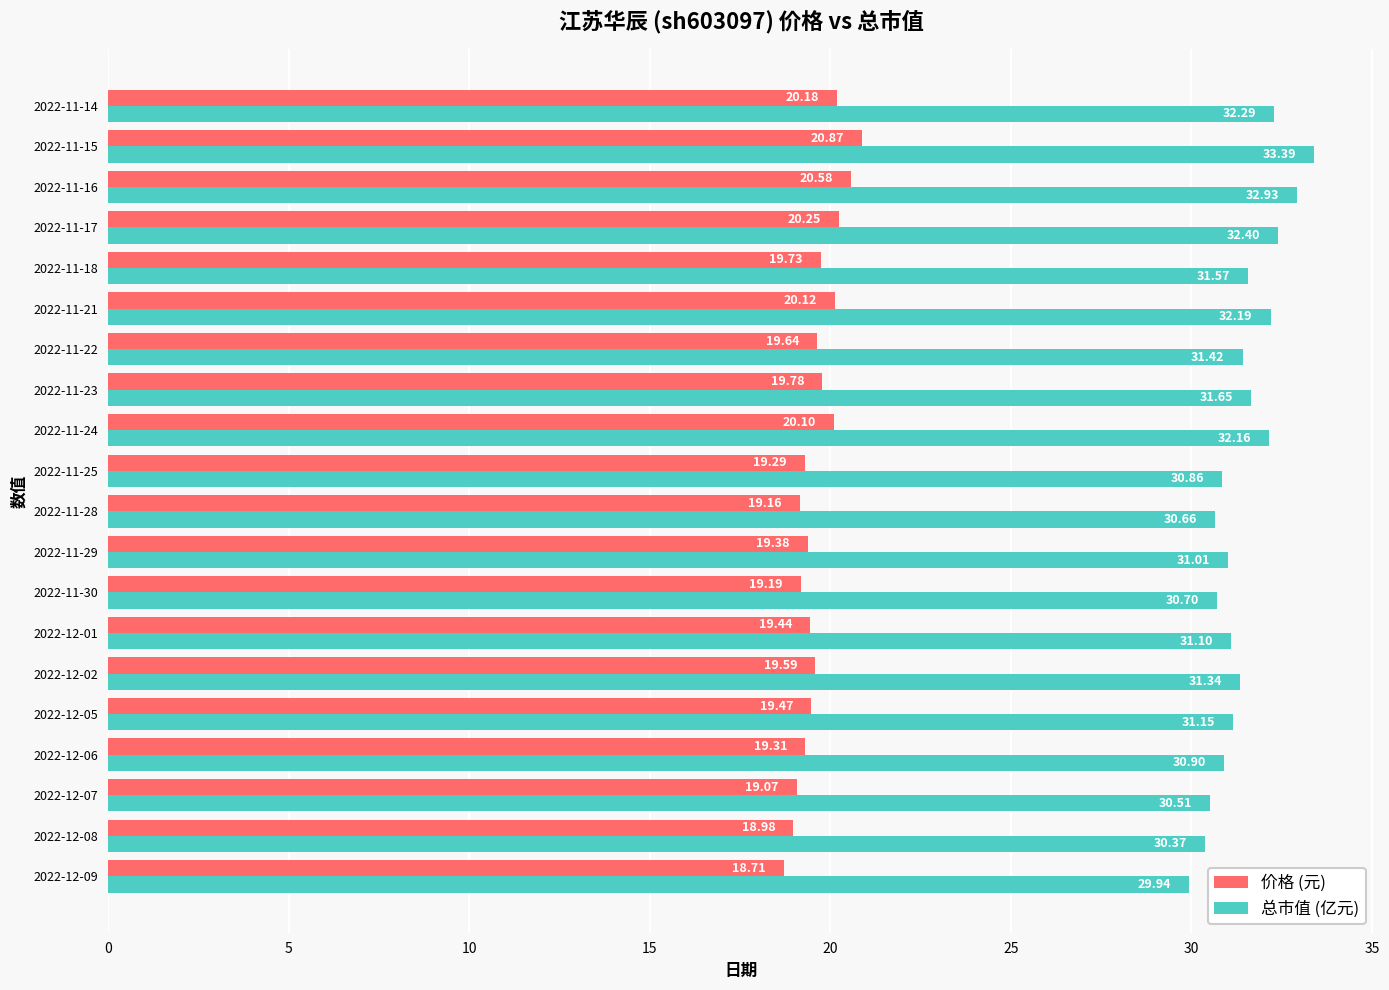

What is the minimum value for 总市值 (亿元)?

29.9